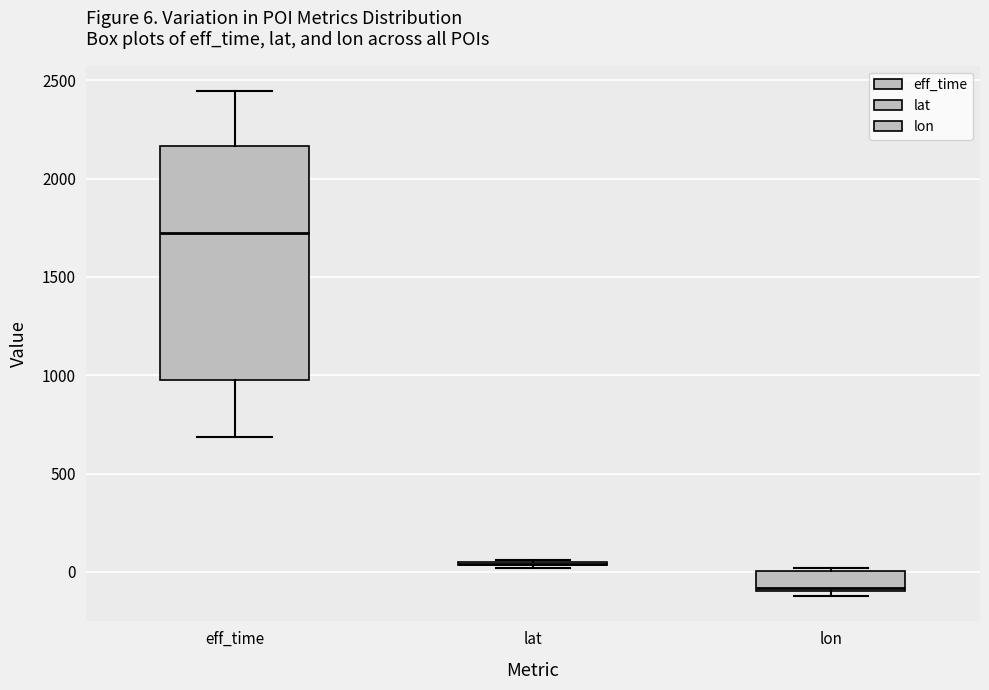

Comparing the boxes themselves (not the whiskers), which one is the tallest?

eff_time